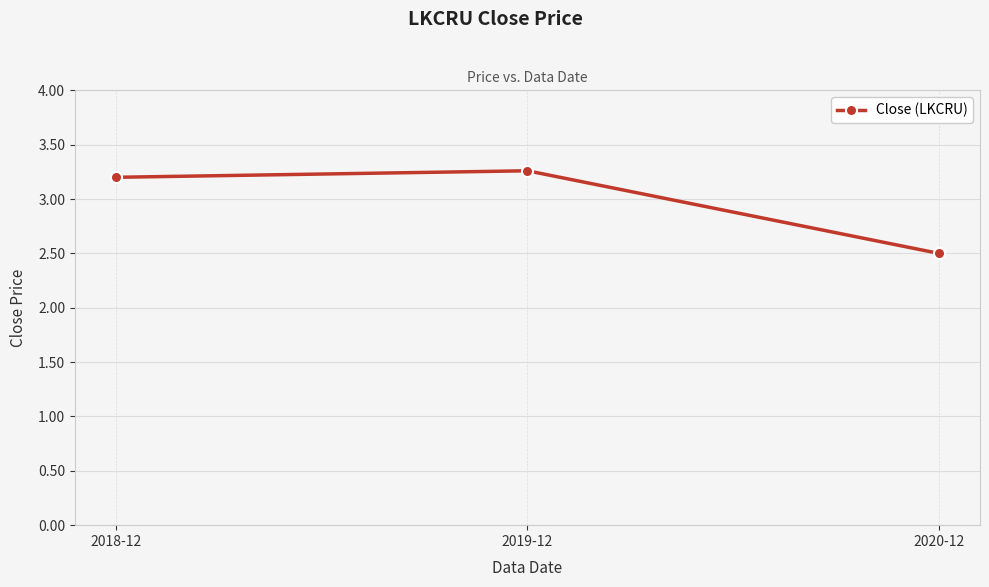

What is the difference between the maximum and second lowest values?

0.1